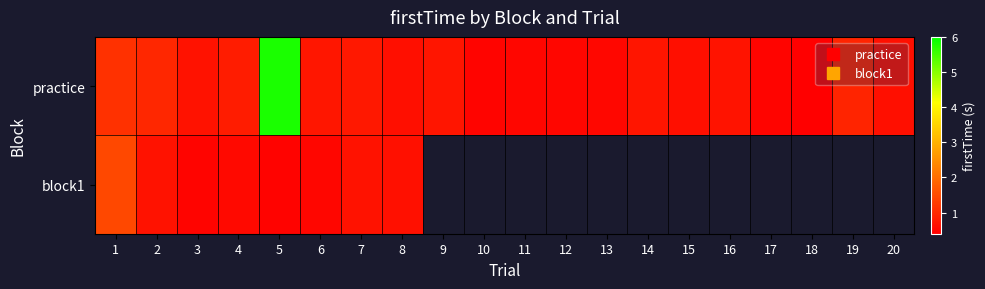

Which category has the highest value in the practice series?

5